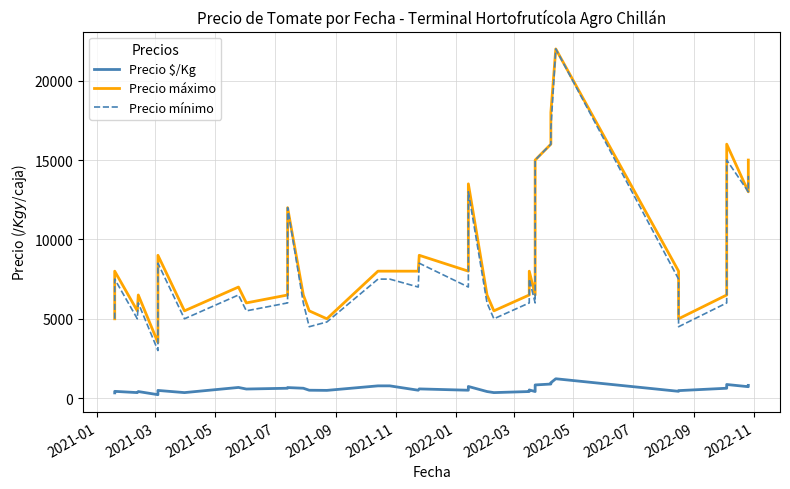

True or false: Precio $/Kg and Precio máximo intersect in this chart.

False